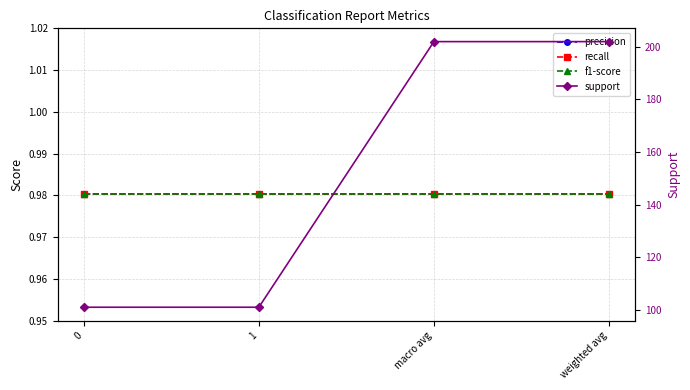

What is the sum of all f1-score values?

3.9